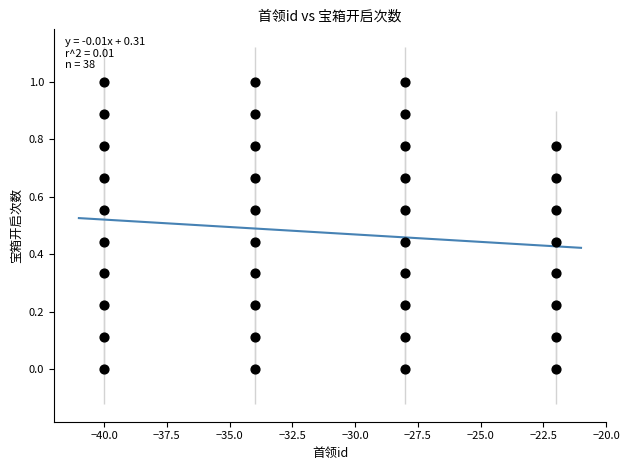

What is the range of X values (max minus min)?

18.0